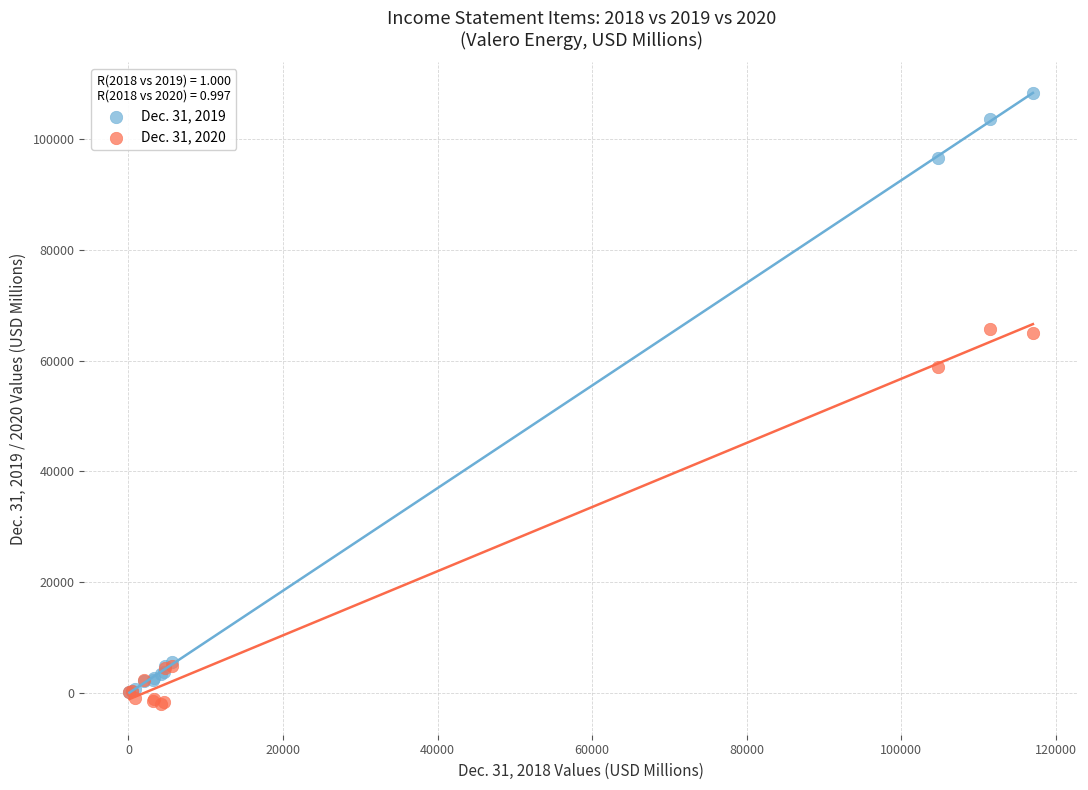

Across all series, what Y value is closest to 53157?

58933